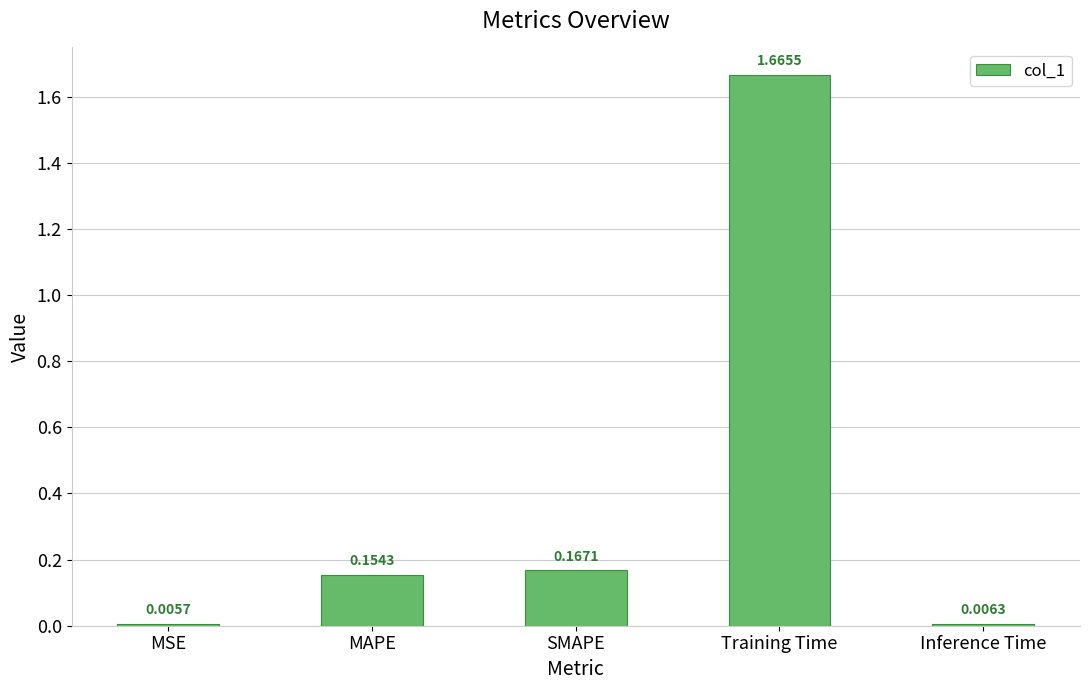

What is the sum of all values?

2.0